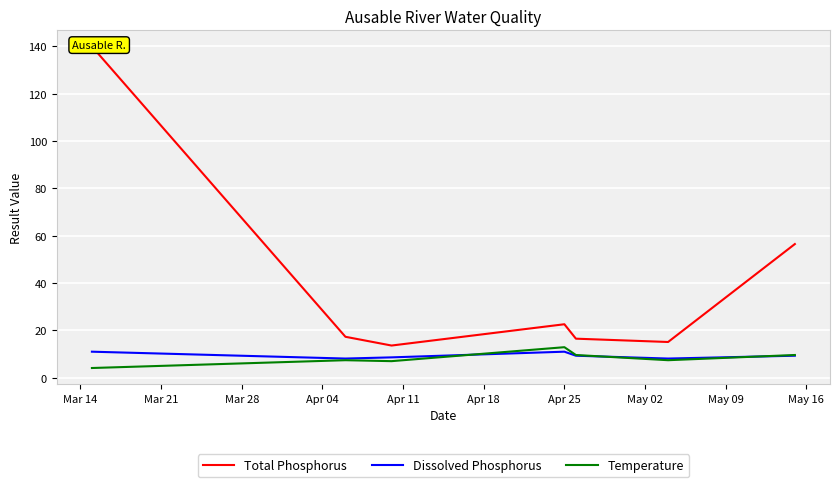

What is the value of the Dissolved Phosphorus point at the 3rd from the left?

8.6